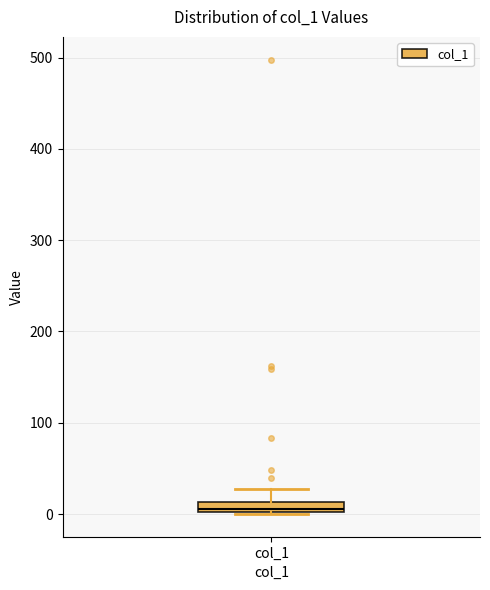

Where does the upper whisker of the box for col_1 end on the y-axis? The values are not printed on the chart, so give them approximately, as read against the axis.

30